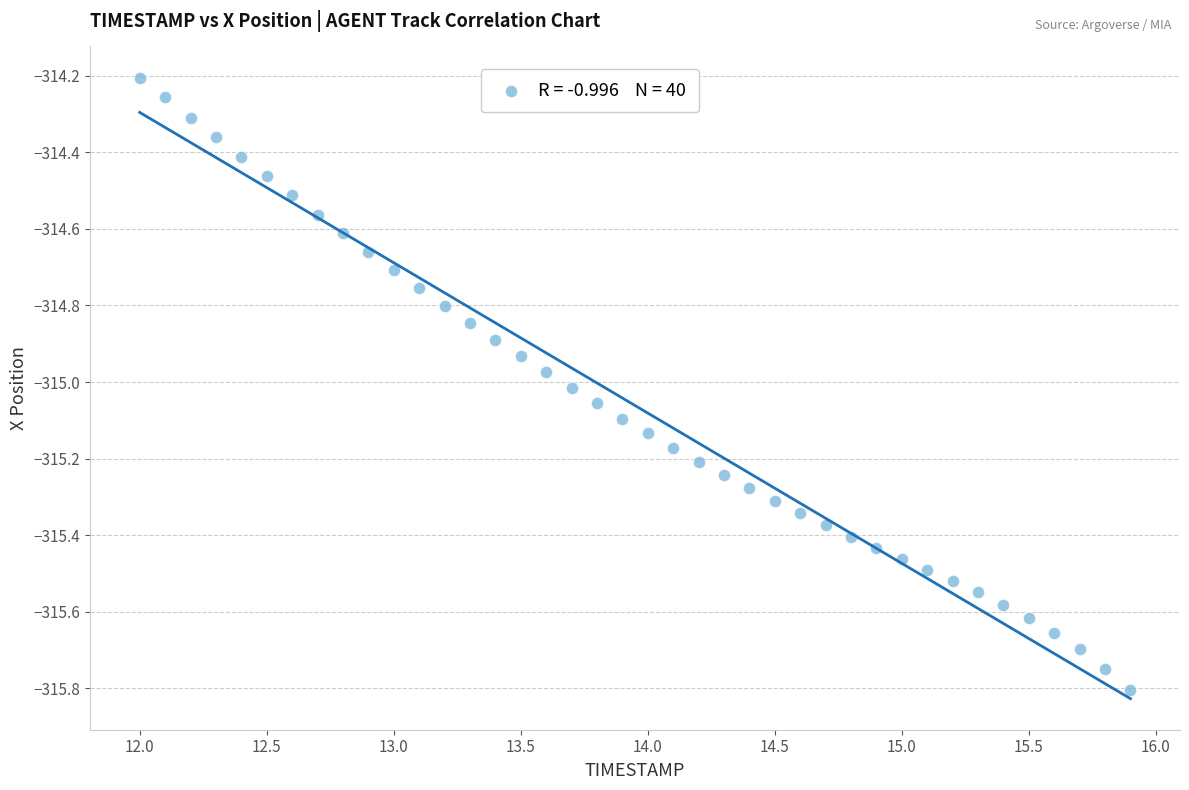

What is the range of Y values (max minus min)?

1.6